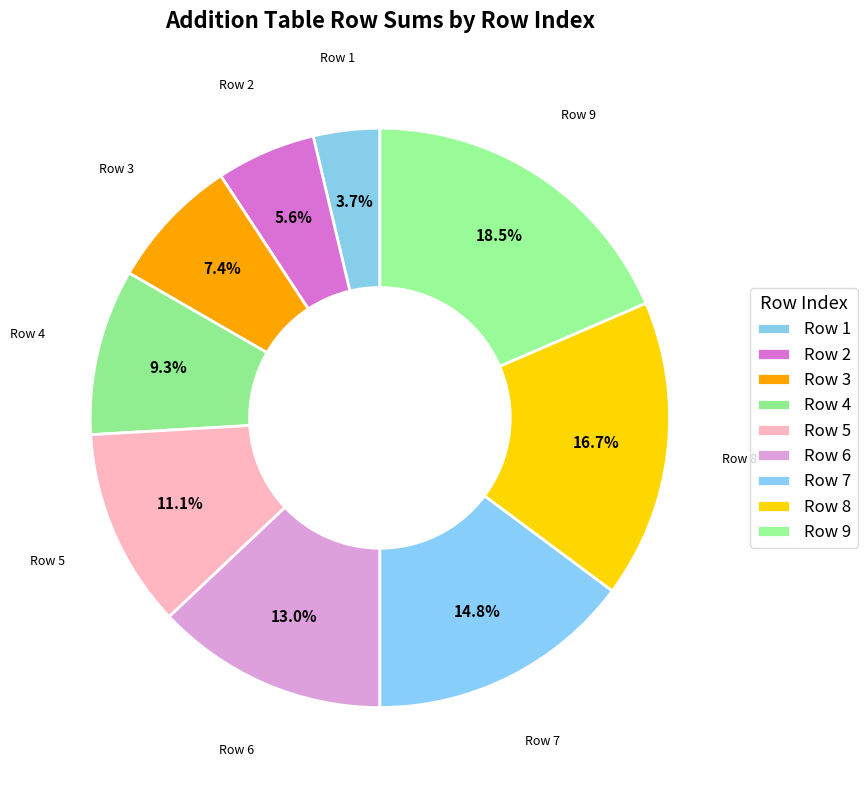

How many slices are in this pie chart?

9